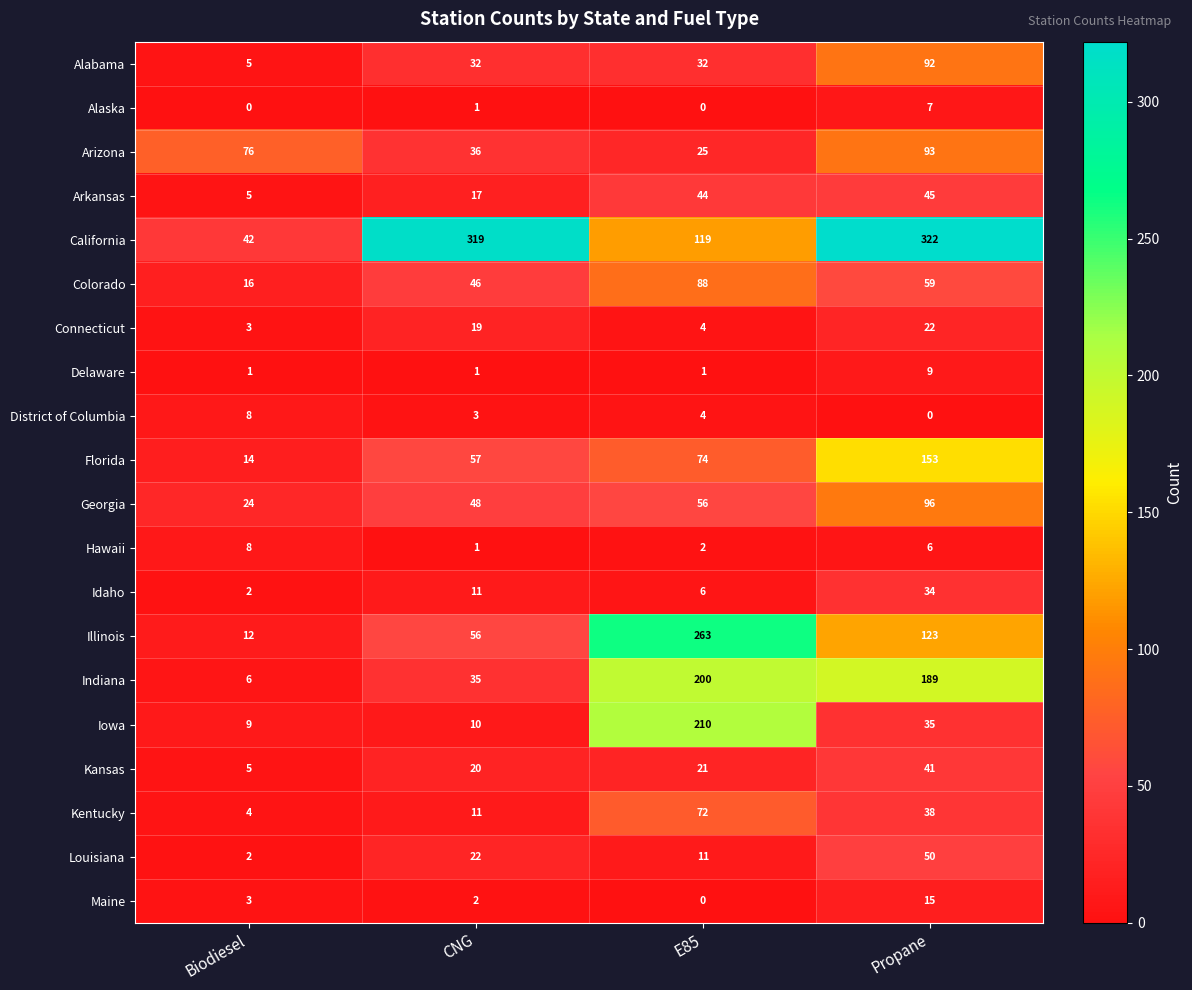

What is the average value of the Hawaii series?

4